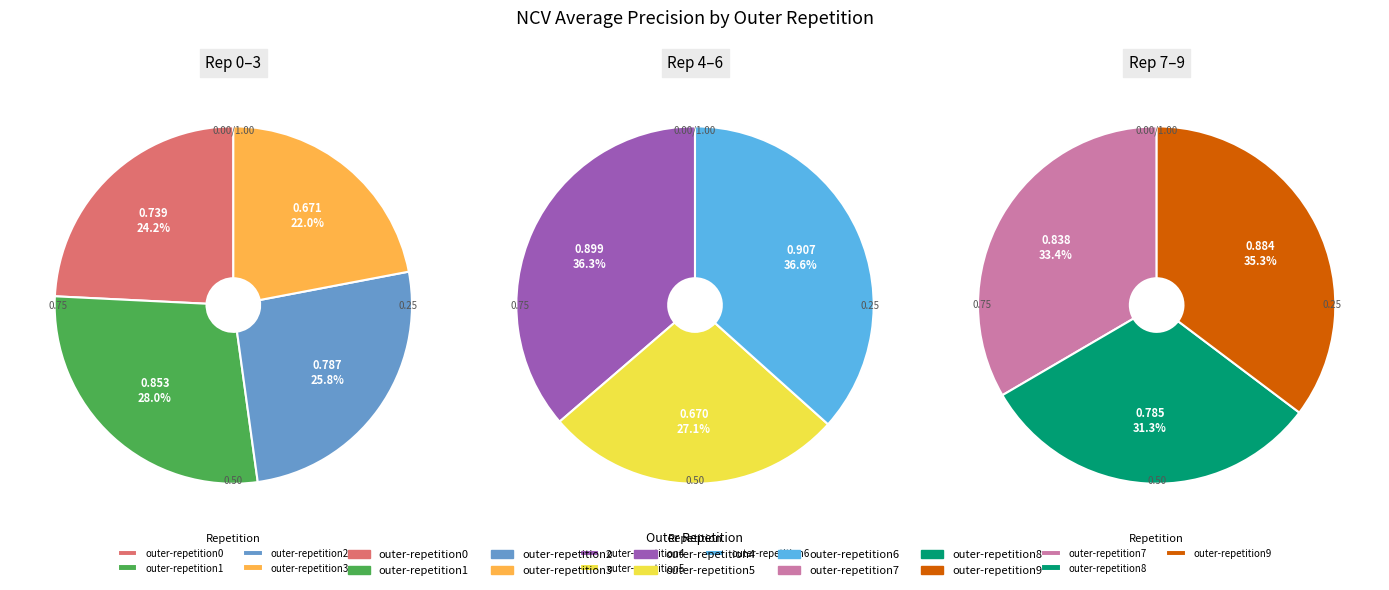

What is the change in value from outer-repetition1 to outer-repetition2?

-0.1